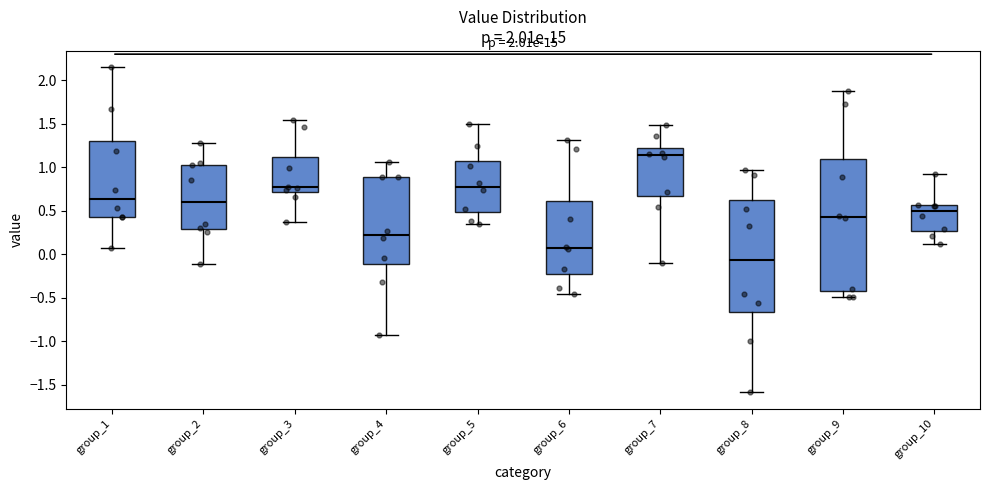

Comparing the boxes themselves (not the whiskers), which one is the tallest?

group_9